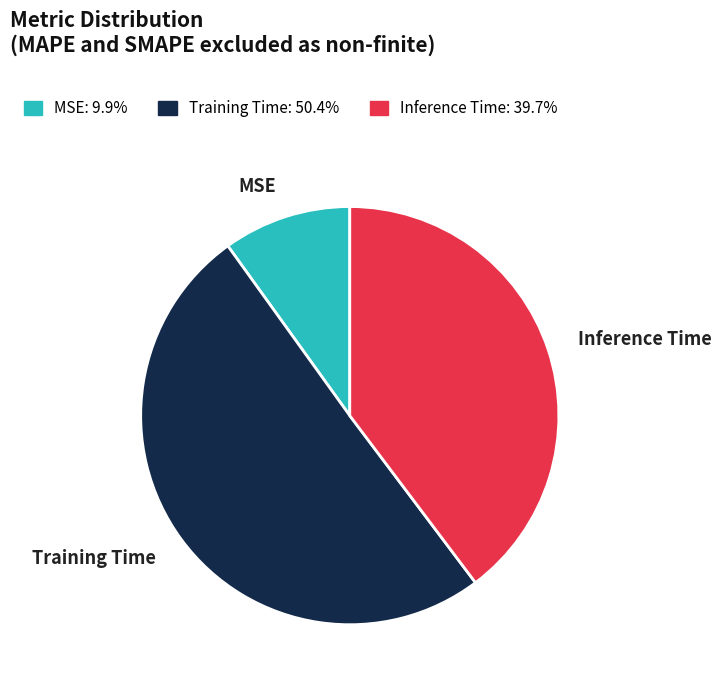

Is it true that MSE is 1% of the pie?

False